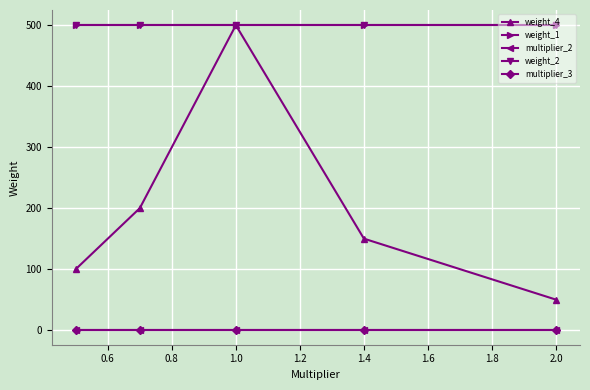

True or false: weight_1 and multiplier_3 intersect in this chart.

False